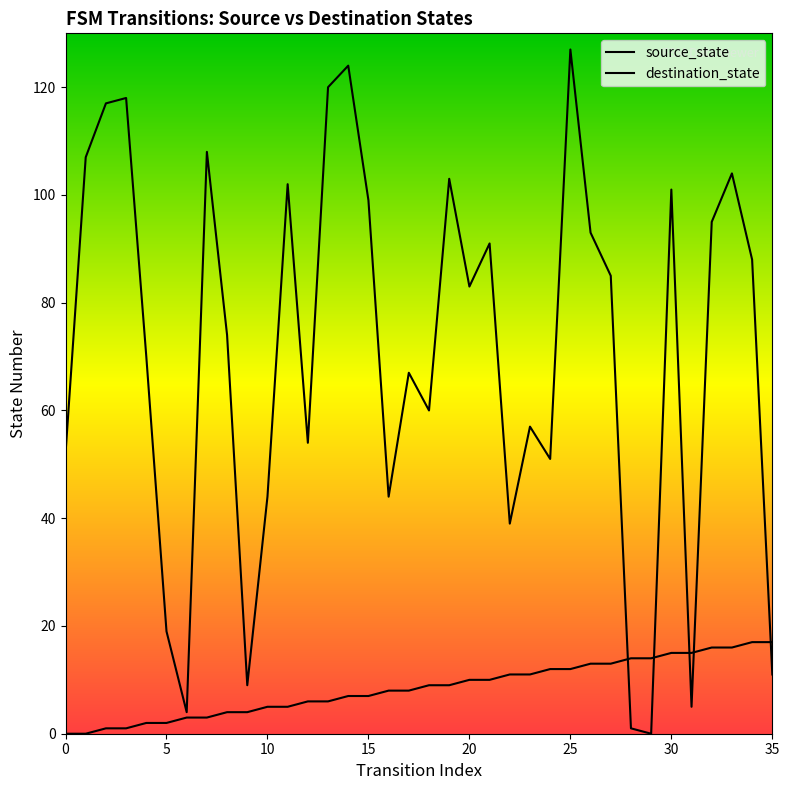

What are all the series names shown in the legend?

source_state, destination_state